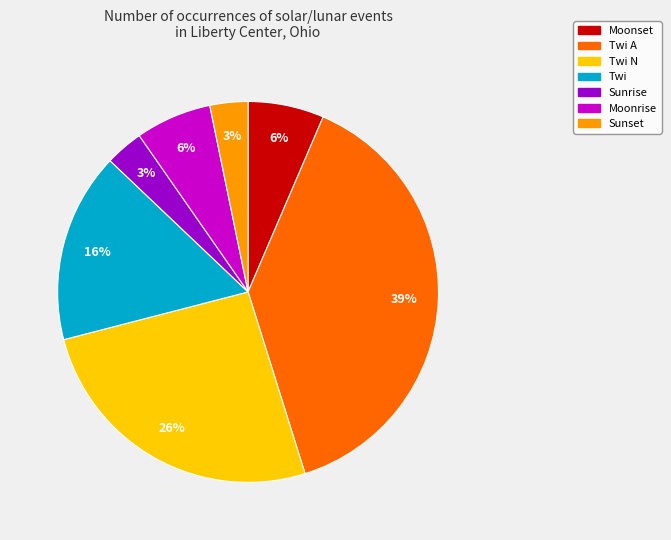

Does any single category account for the majority?

No